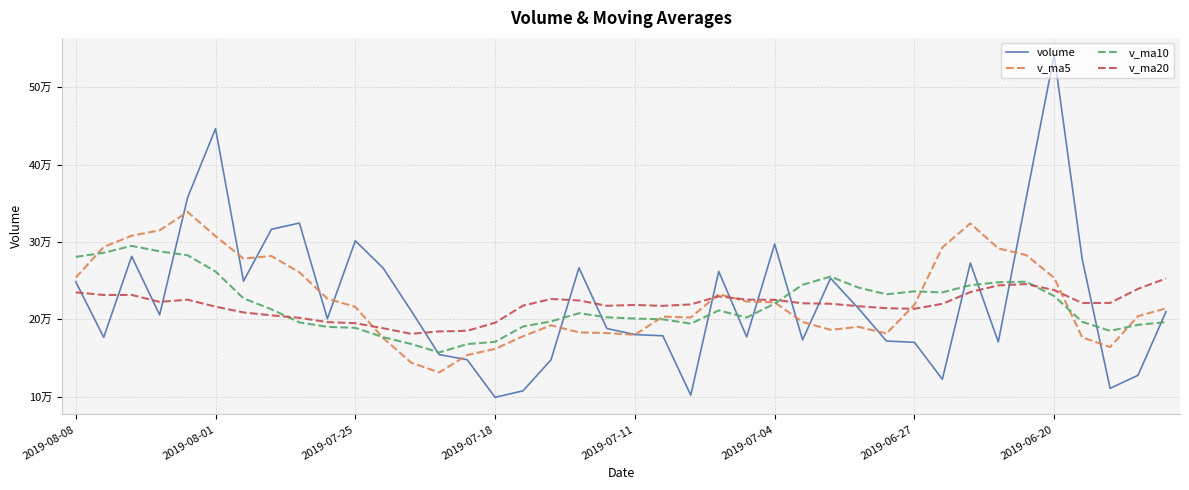

What is the sum of all v_ma20 values?

8730569.1